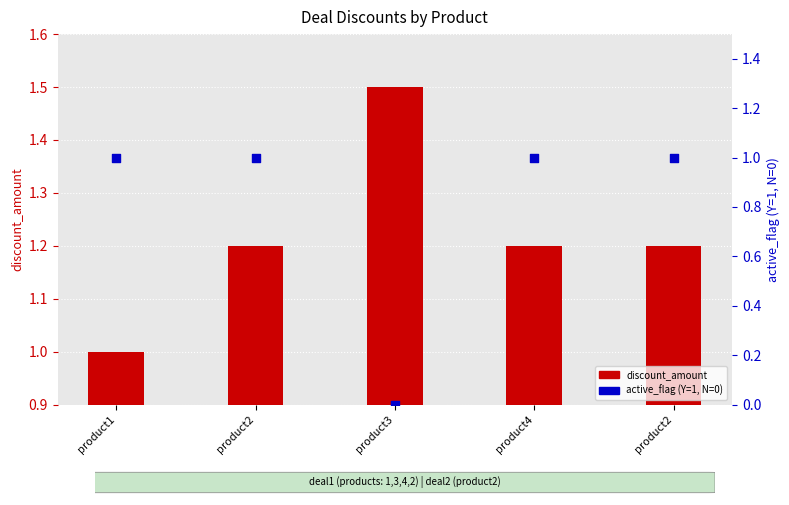

What are all the series names shown in the legend?

discount_amount, active_flag (Y=1, N=0)